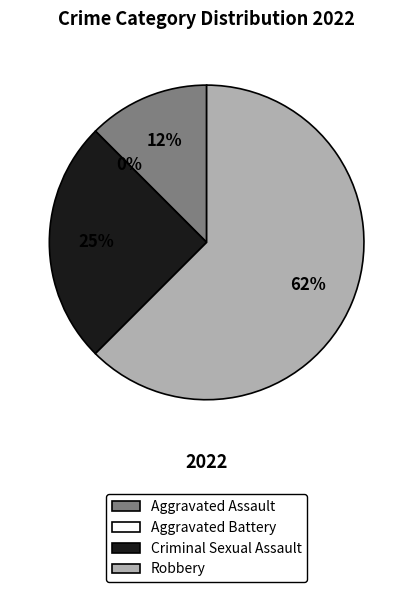

How many slices are in this pie chart?

4